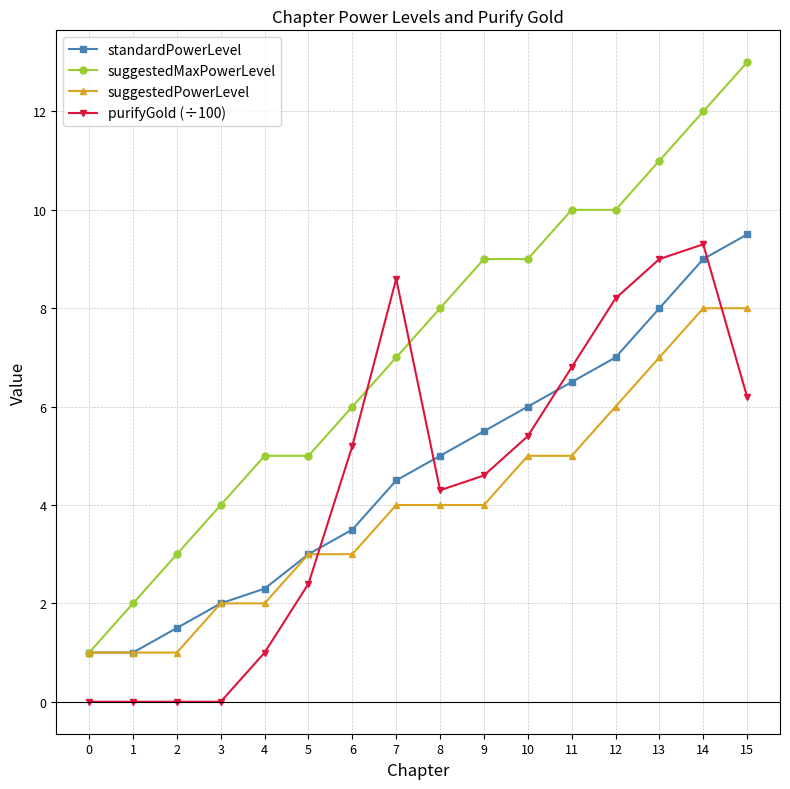

How many data points in standardPowerLevel are less than 5?

8